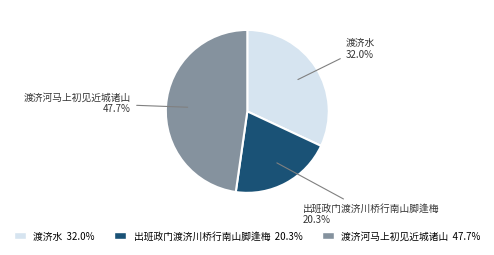

Which has a higher value, 渡济河马上初见近城诸山 47.7% or 渡济水 32.0%?

渡济河马上初见近城诸山 47.7%